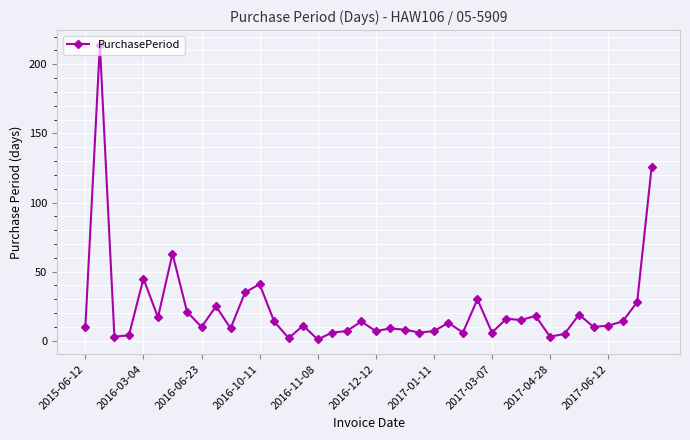

What is the greatest value displayed?

214